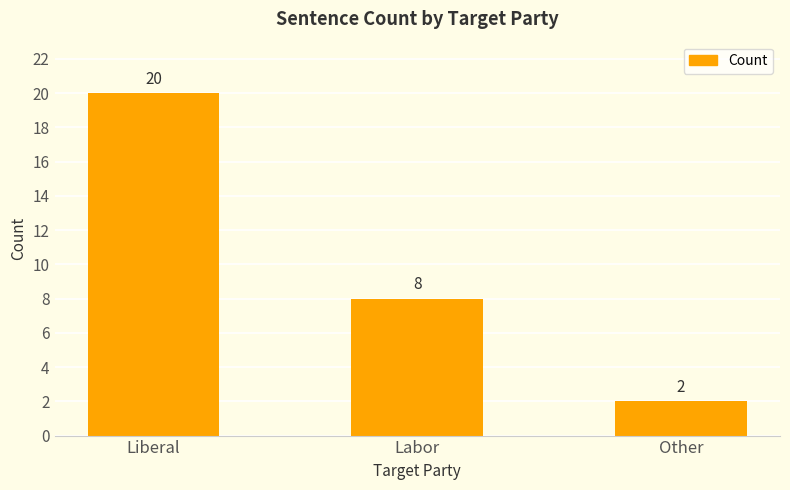

How many bars are there in total?

3